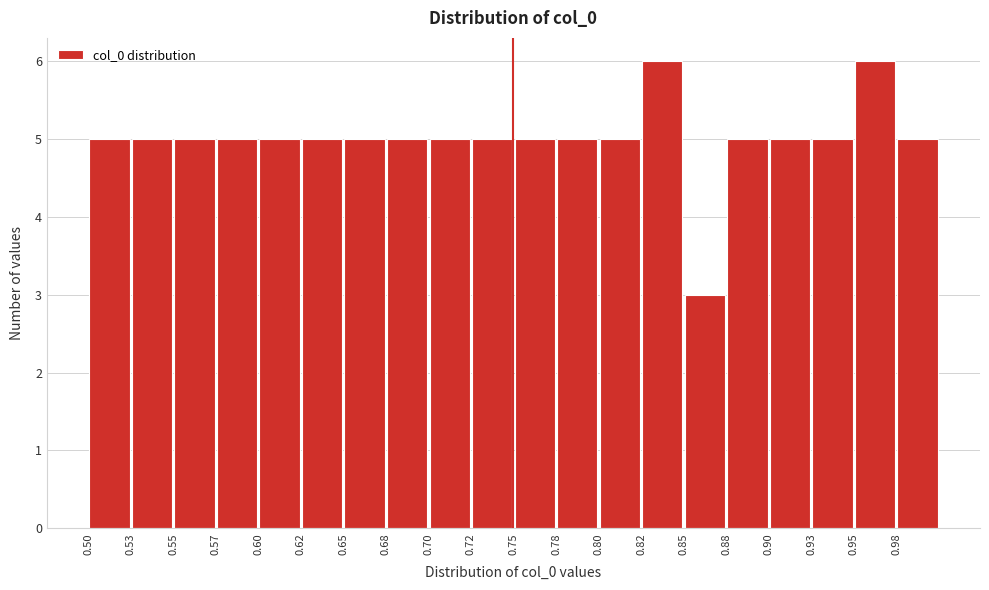

Reading left to right, list every bar in this chart as the range it spans on the x-axis followed by its height. The values are not printed on the chart, so give them approximately, as read against the axis.

0.500 to 0.525: 5
0.525 to 0.550: 5
0.550 to 0.575: 5
0.575 to 0.600: 5
0.600 to 0.625: 5
0.625 to 0.650: 5
0.650 to 0.675: 5
0.675 to 0.700: 5
0.700 to 0.725: 5
0.725 to 0.750: 5
0.750 to 0.775: 5
0.775 to 0.800: 5
0.800 to 0.825: 5
0.825 to 0.850: 6
0.850 to 0.875: 3
0.875 to 0.900: 5
0.900 to 0.925: 5
0.925 to 0.950: 5
0.950 to 0.975: 6
0.975 to 1.000: 5